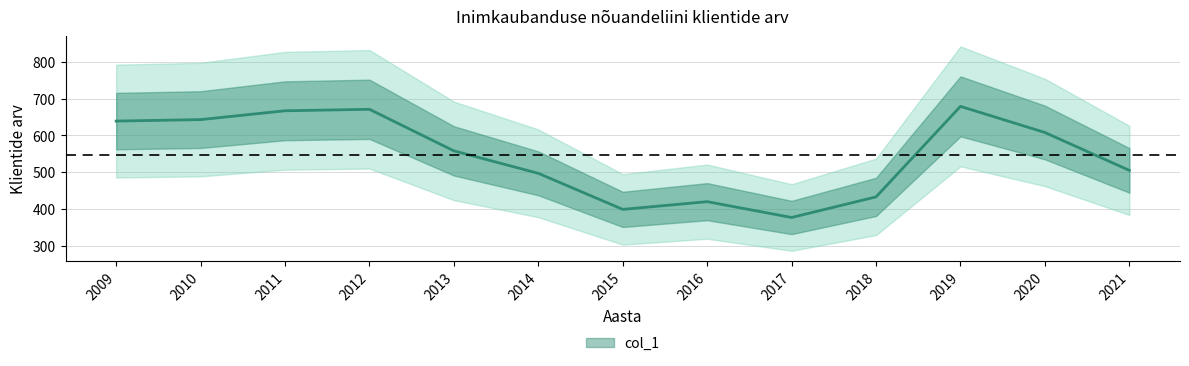

List the labels in order of value, largest first.

2019, 2012, 2011, 2010, 2009, 2020, 2013, 2021, 2014, 2018, 2016, 2015, 2017